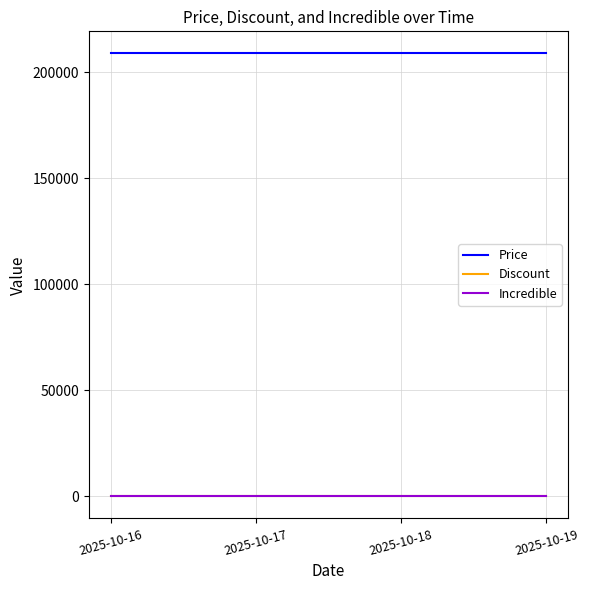

Reading left to right, extract all data points from this chart.

Price: 208800	208800	208800	208800
Discount: 0	0	0	0
Incredible: 0	0	0	0